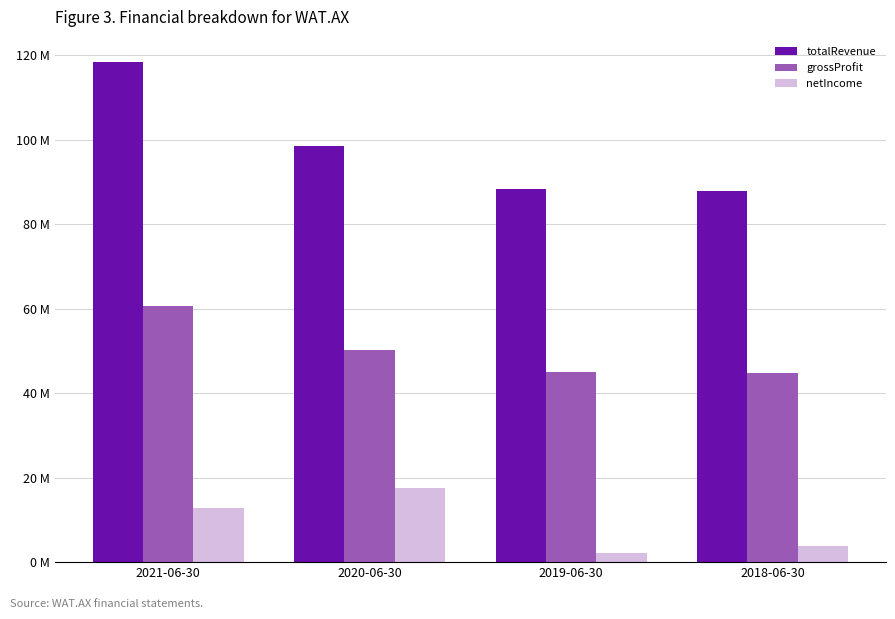

What are all the series names shown in the legend?

totalRevenue, grossProfit, netIncome